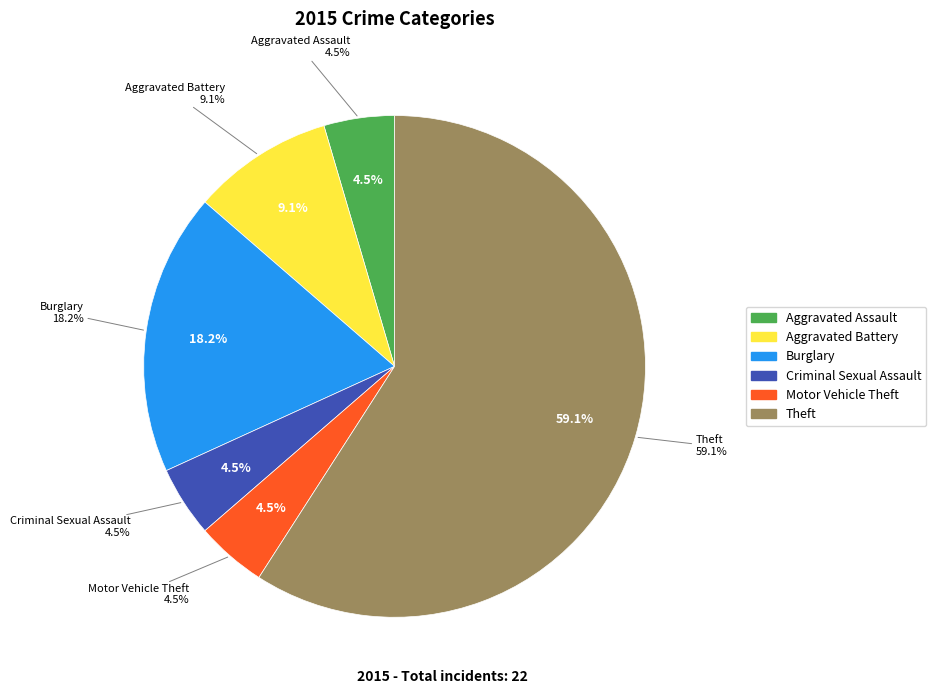

Count the number of slices in the pie.

8